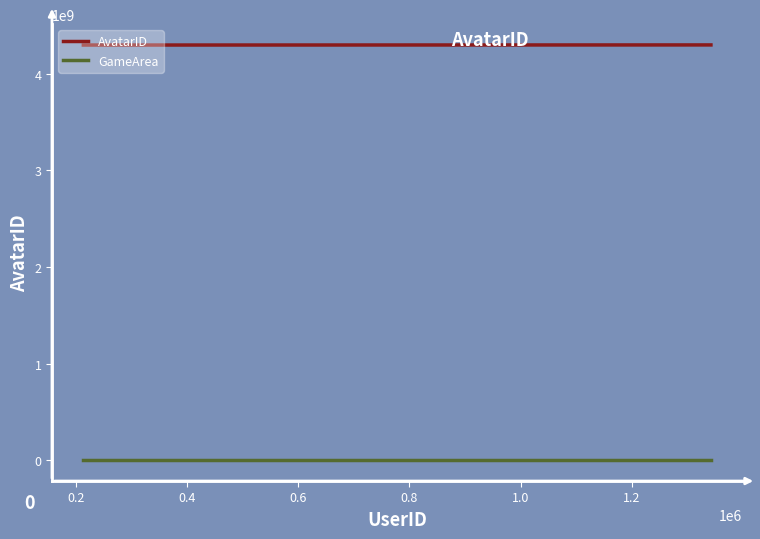

What is the maximum value shown in the chart?

4296309537